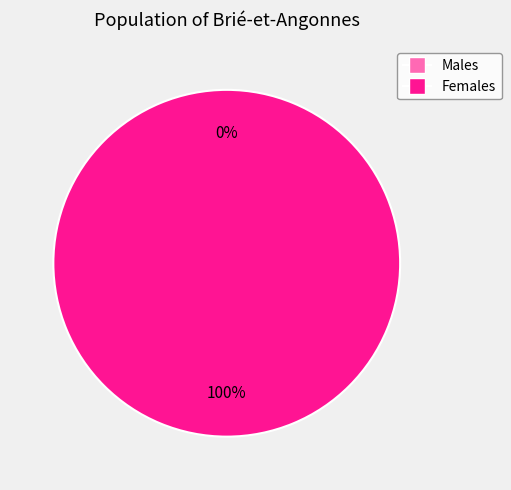

True or false: 1421164941 accounts for 93% of the total.

False